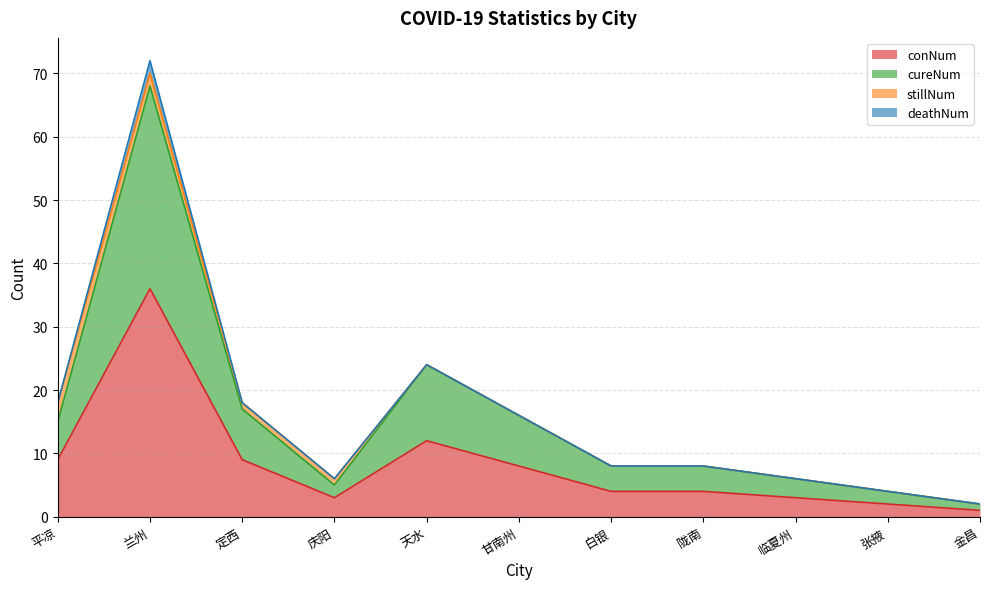

What is the total value across all series at 天水?

24